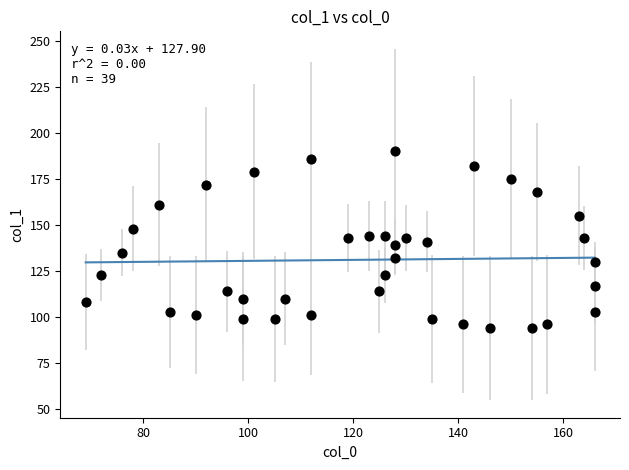

What is the range of Y values (max minus min)?

96